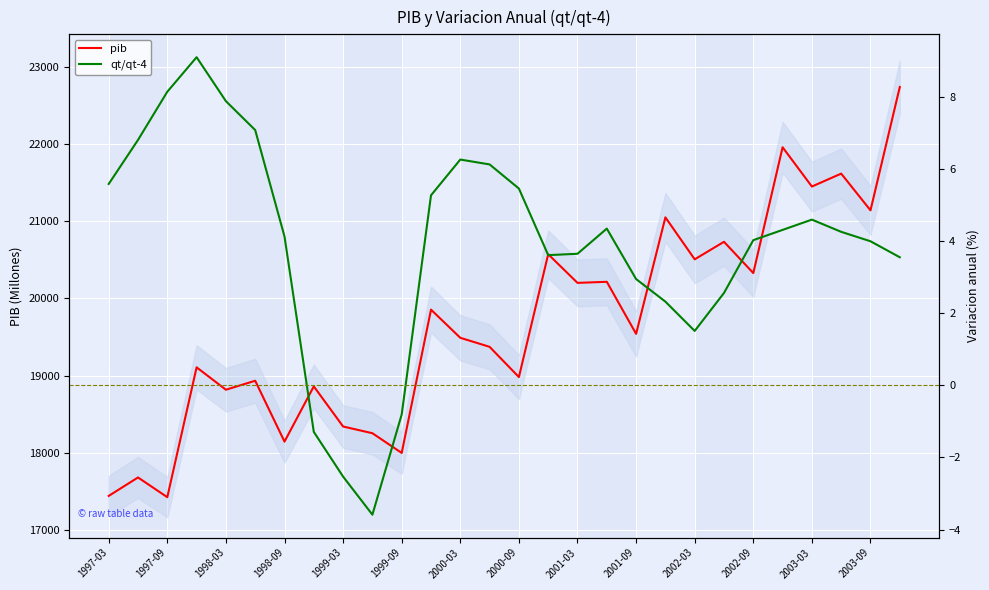

What are all the series names shown in the legend?

pib, qt/qt-4